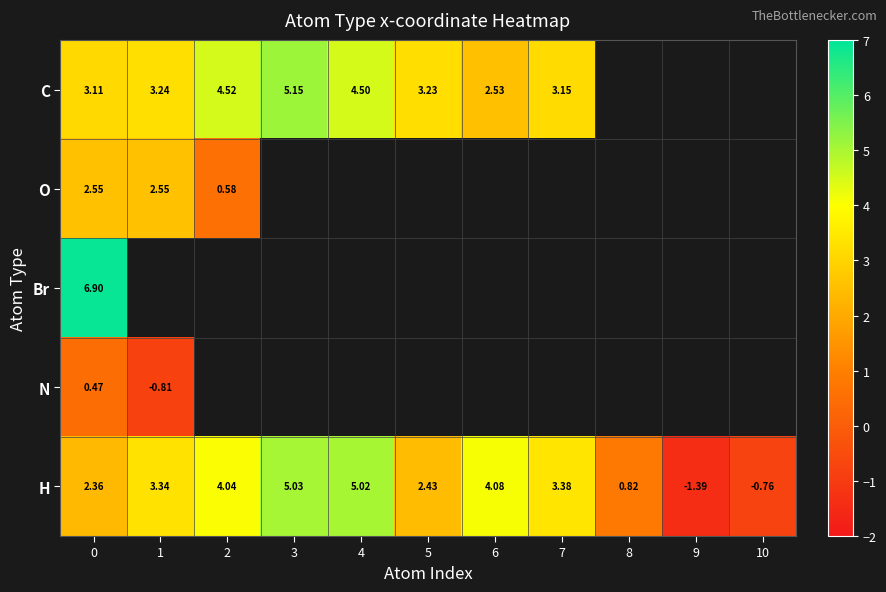

At which label does O reach its minimum?

2